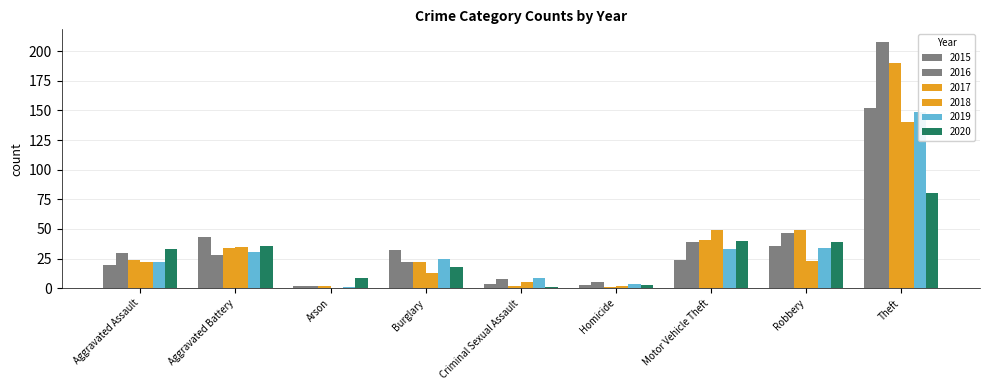

Which series changed the most between Aggravated Assault and Arson?

2016